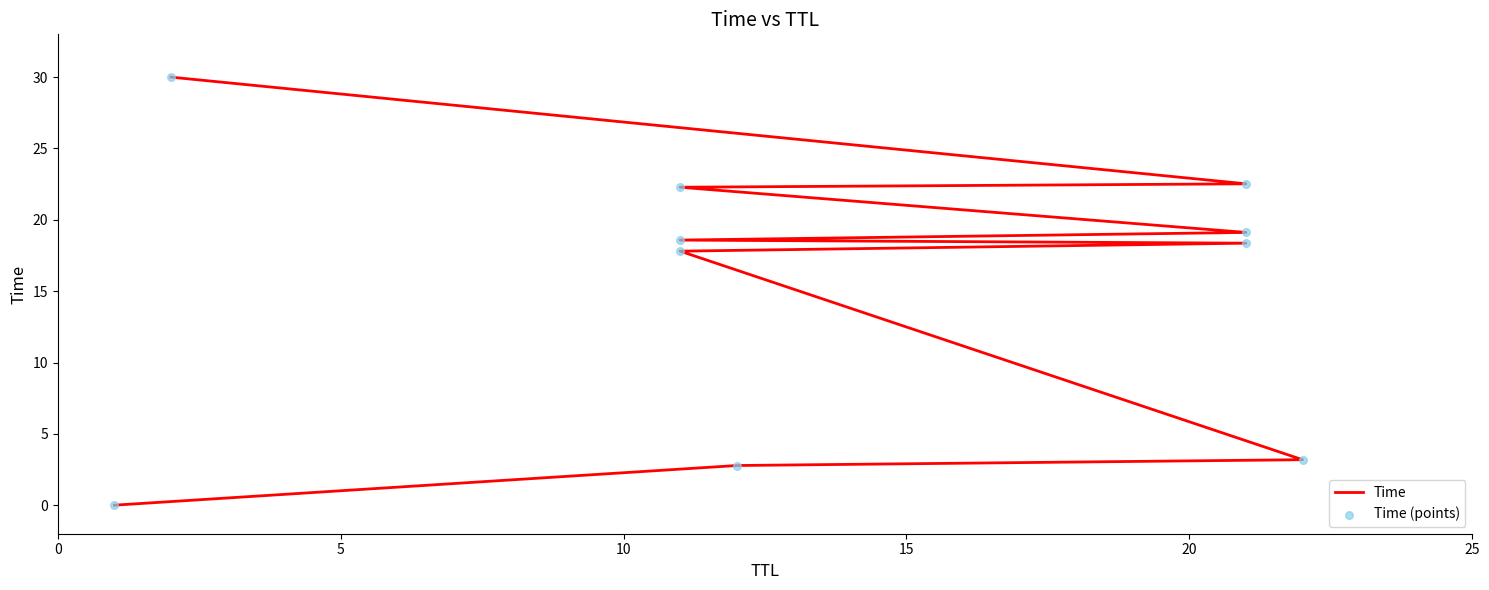

At how many categories does at least one series exceed 8?

7